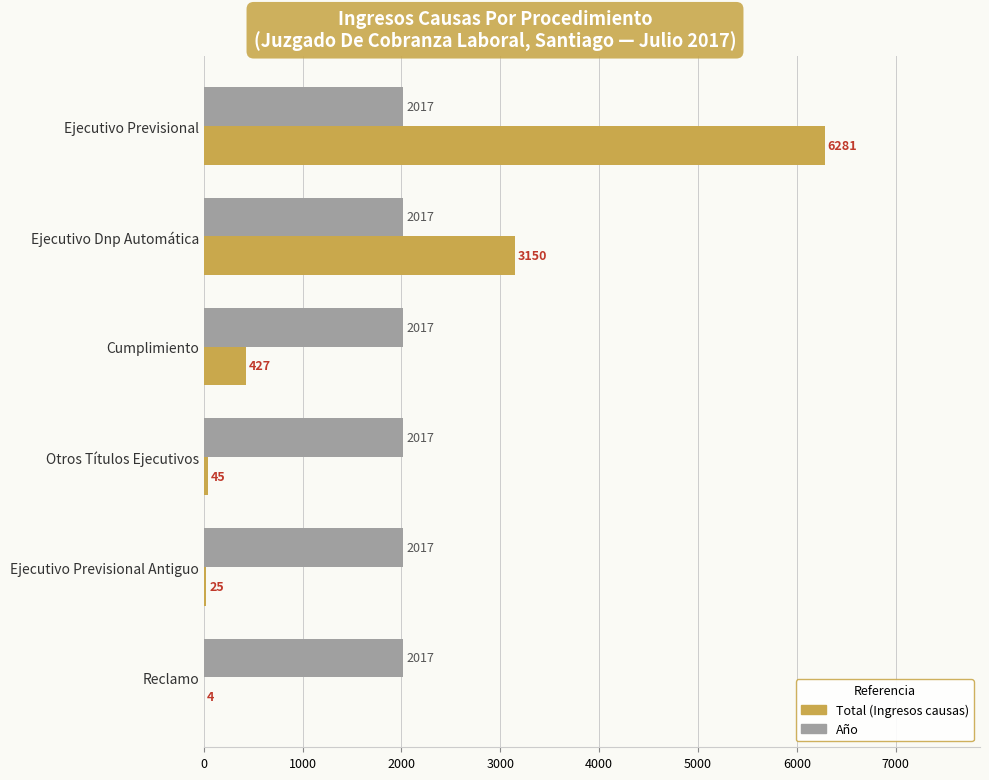

At which category is the sum across all series the highest?

Ejecutivo Previsional